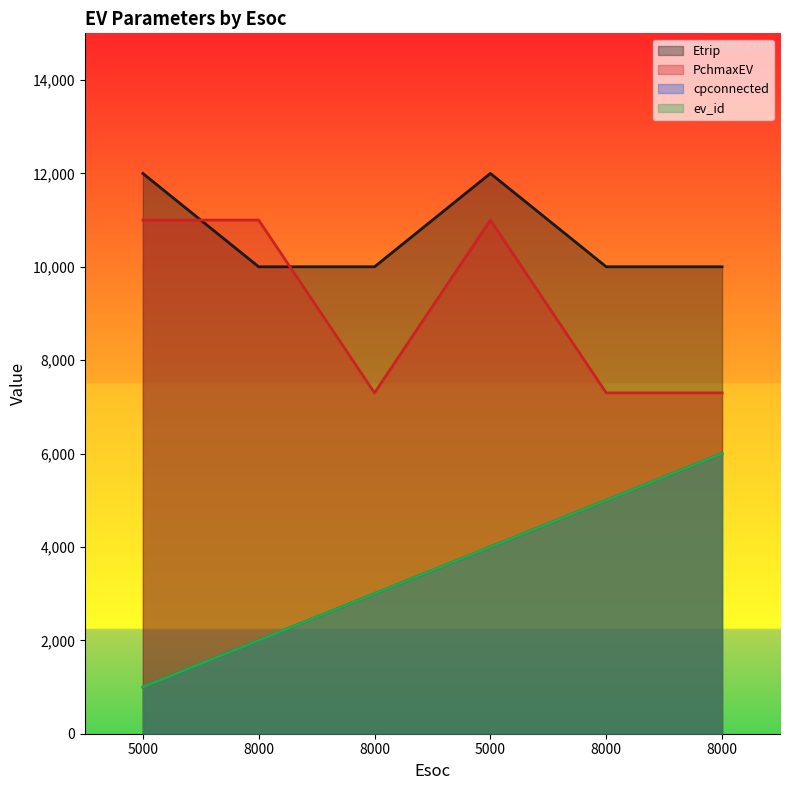

Is it true that Etrip equals 10000 at 8000?

True